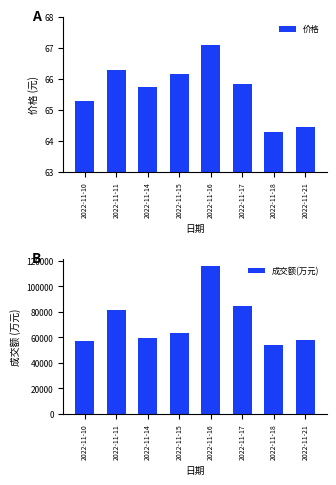

Which series has the largest range (max minus min)?

成交额(万元)